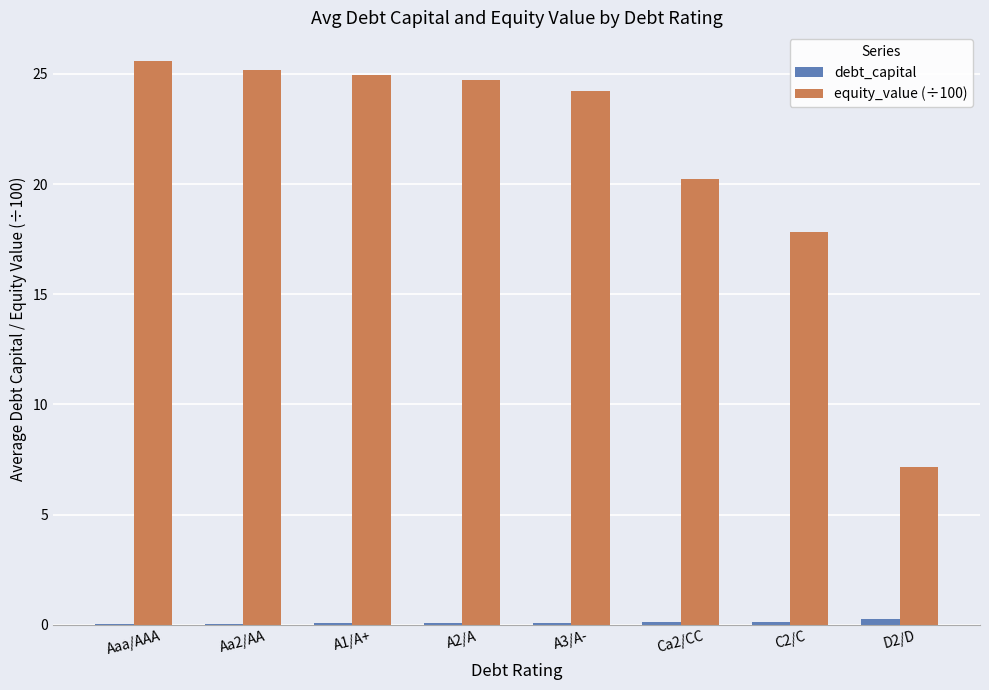

What is the sum of all debt_capital values?

0.9